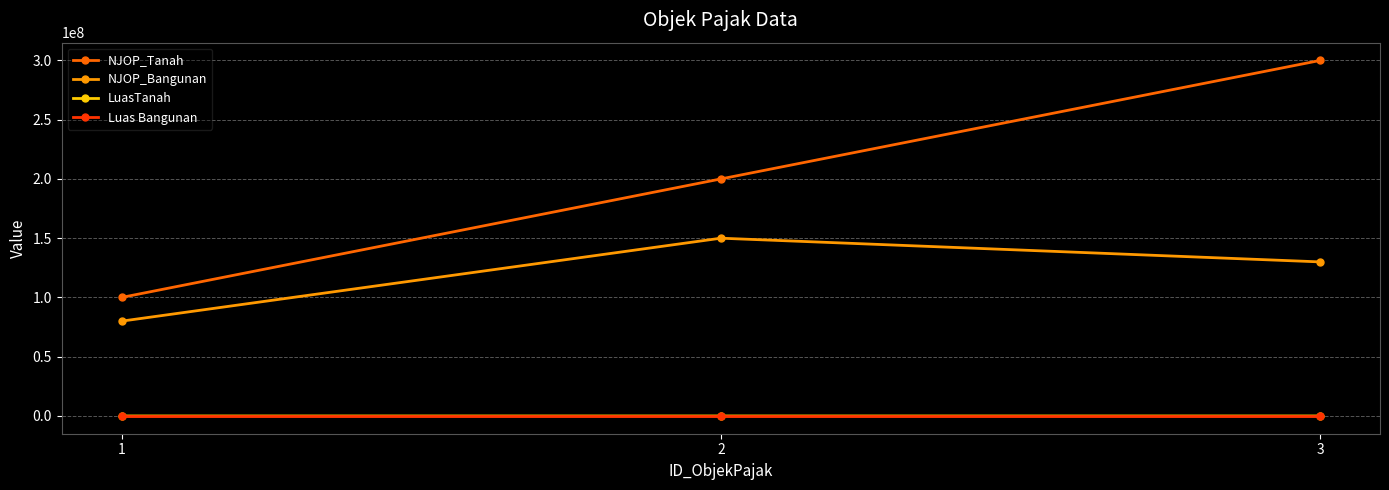

What is the difference between the highest and lowest values at 2?

199999850.0